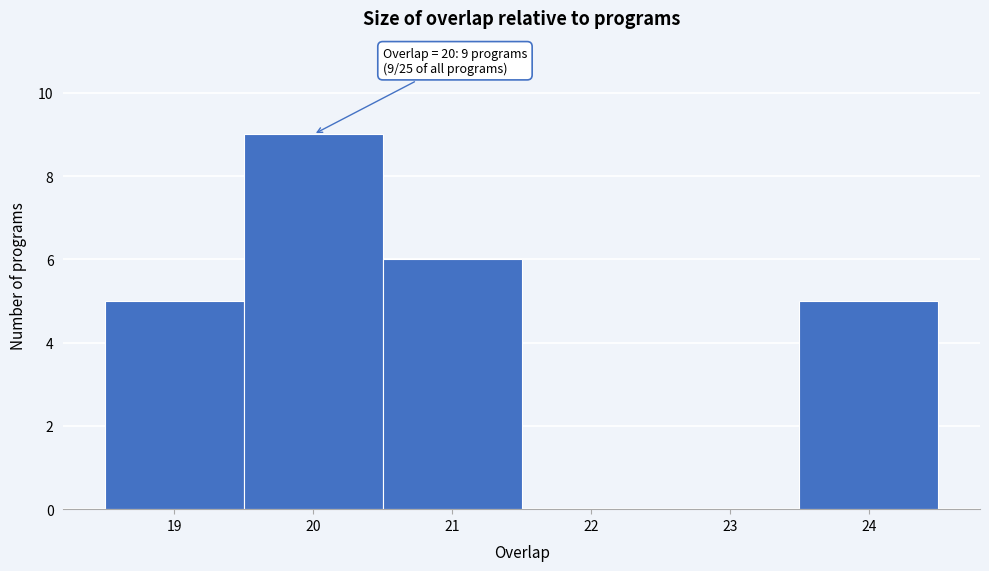

Which range on the x-axis has the tallest bar?

19.5 to 20.5